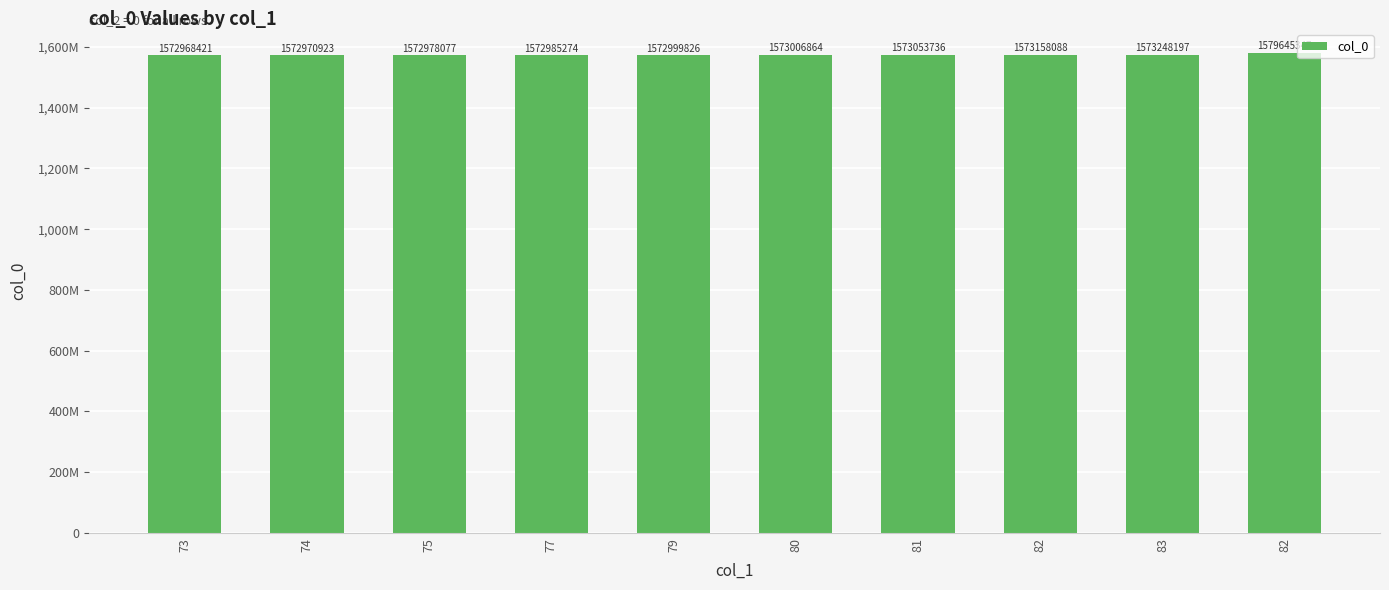

Are the bars horizontal?

No